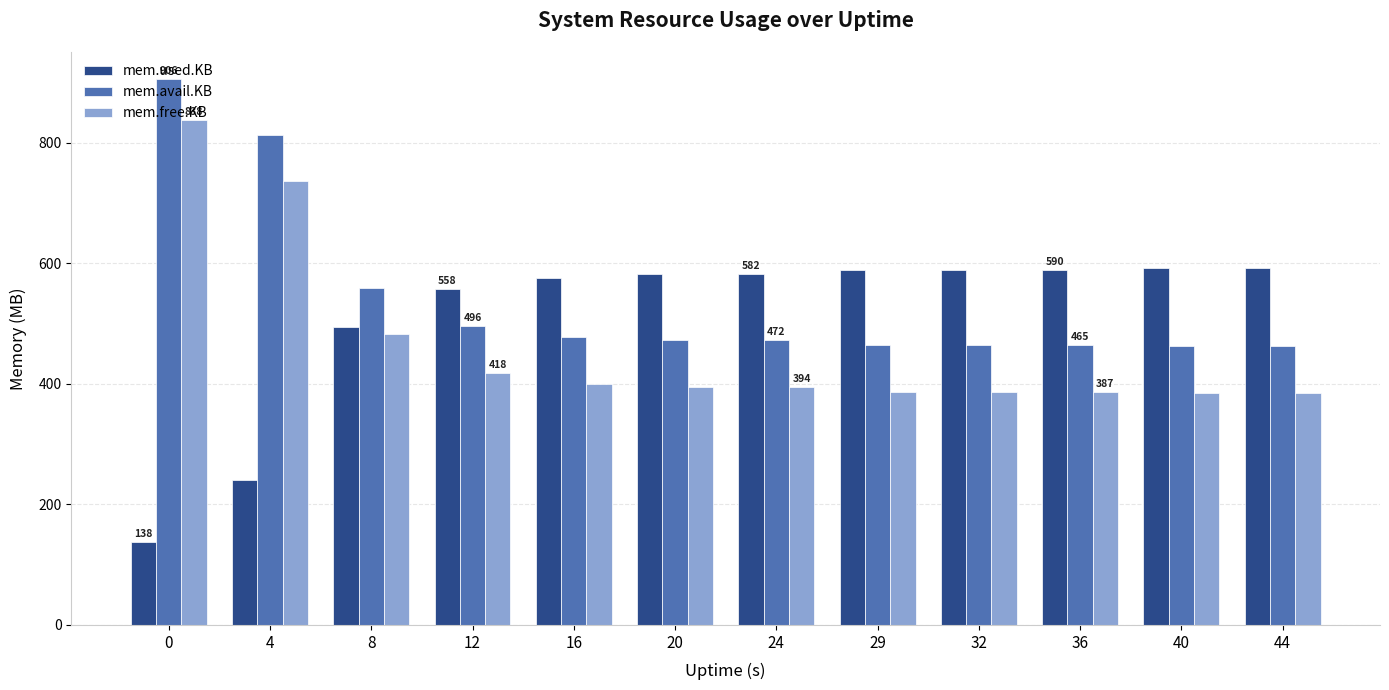

What is the value of the mem.free.KB bar at the 9th from the left?

386.8